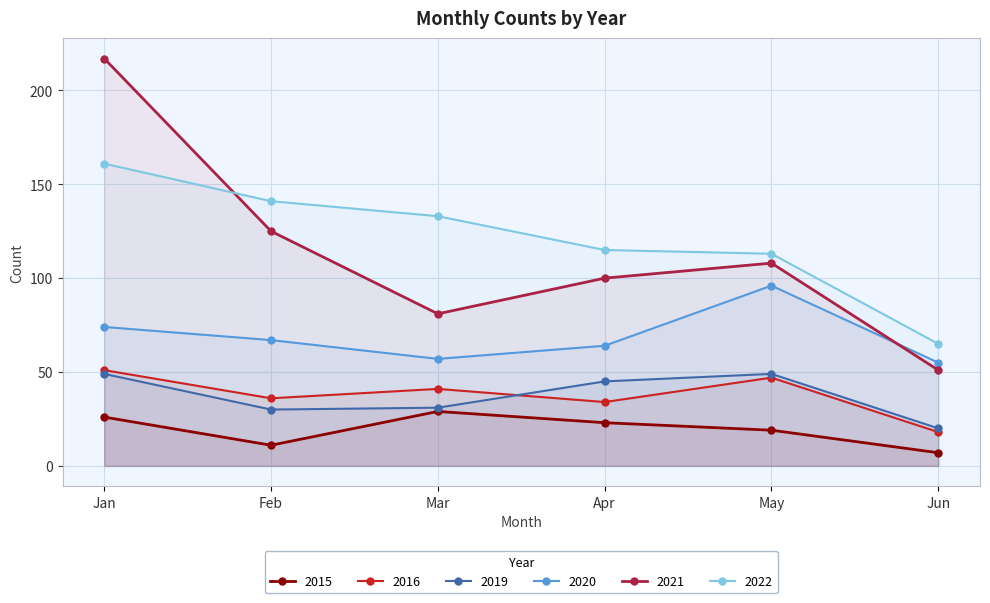

How many lines are shown in the chart?

6